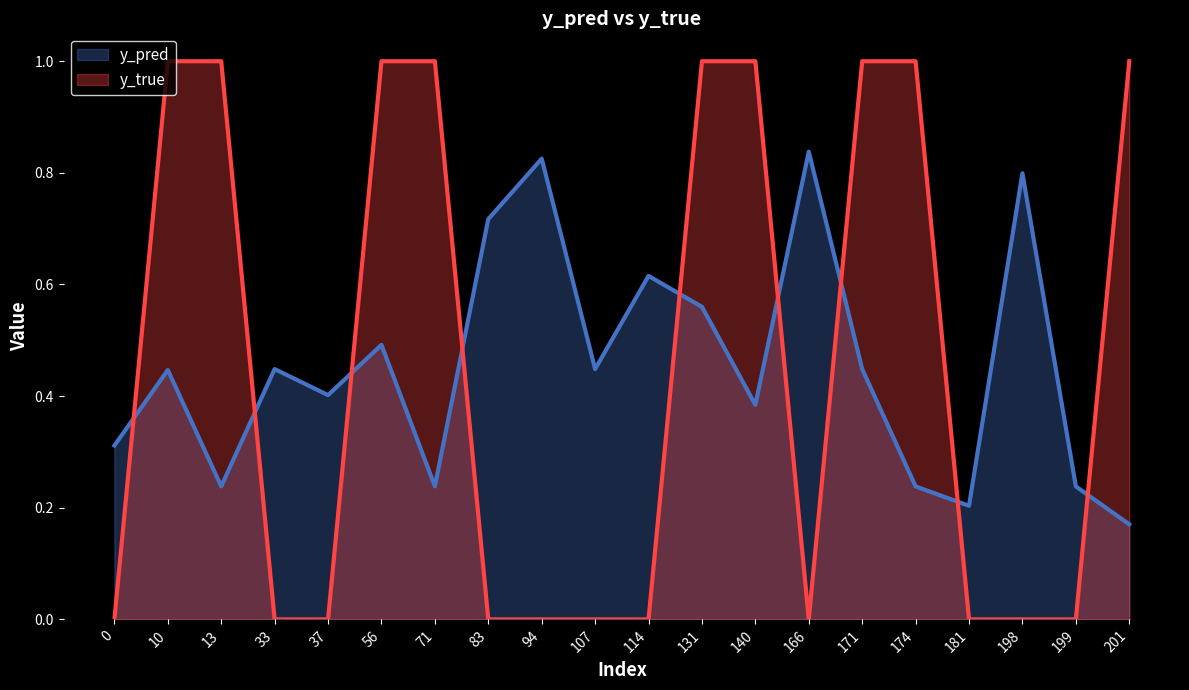

The value of y_true at 37 is 0.0. True or false?

True